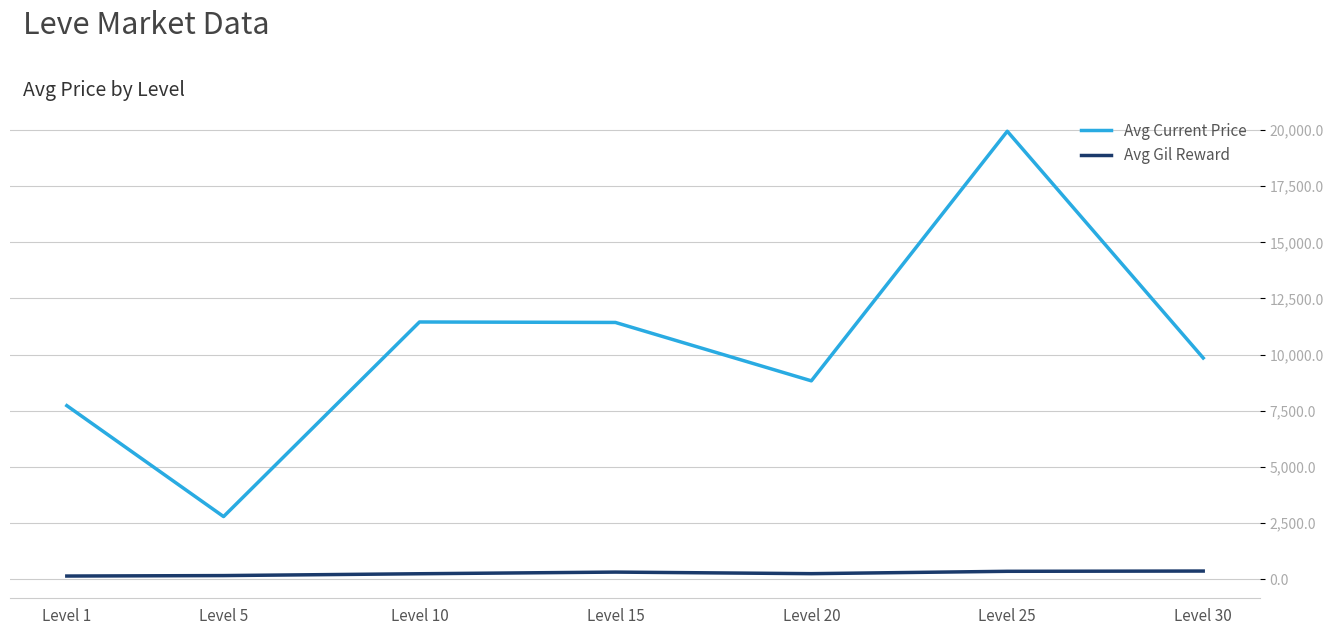

What is the approximate value of Avg Gil Reward at Level 1?

137.2